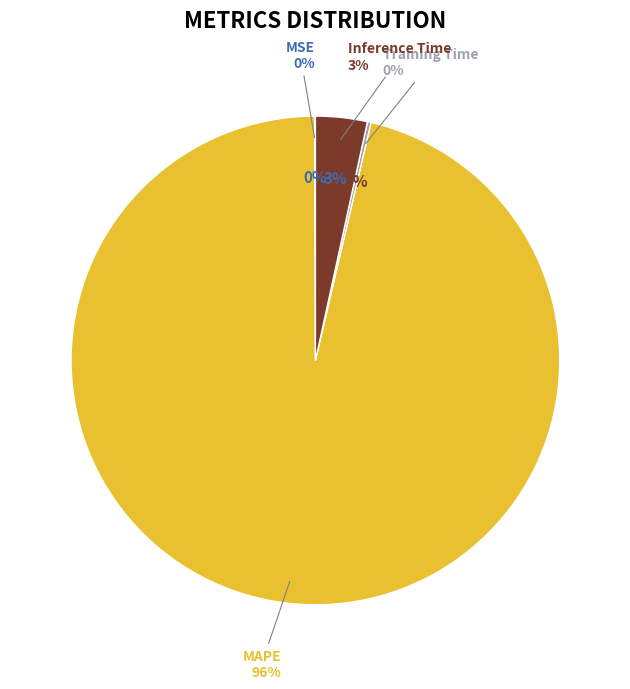

Is there a majority slice in this chart?

Yes